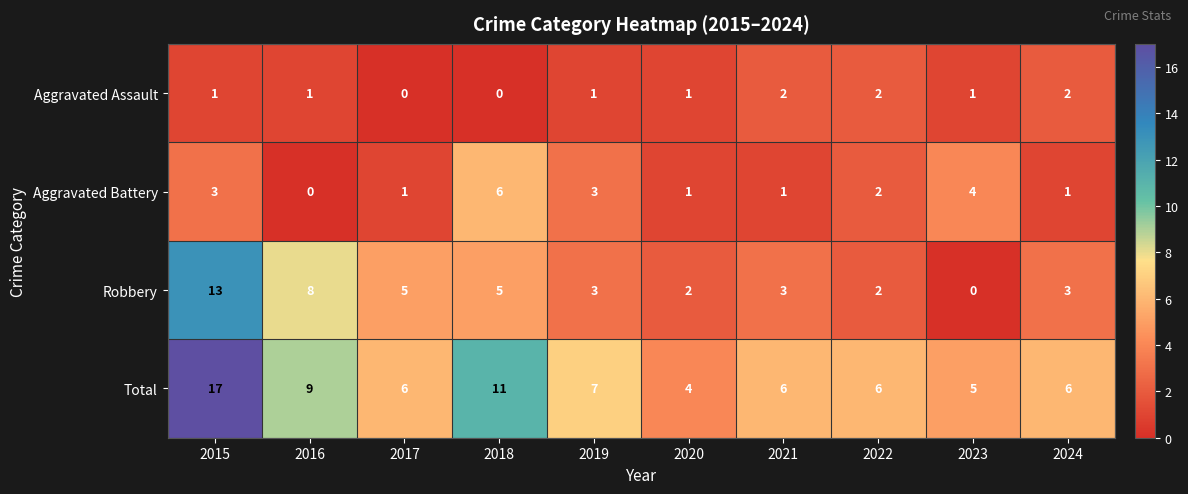

List the series in order of their overall mean, highest first.

Total, Robbery, Aggravated Battery, Aggravated Assault